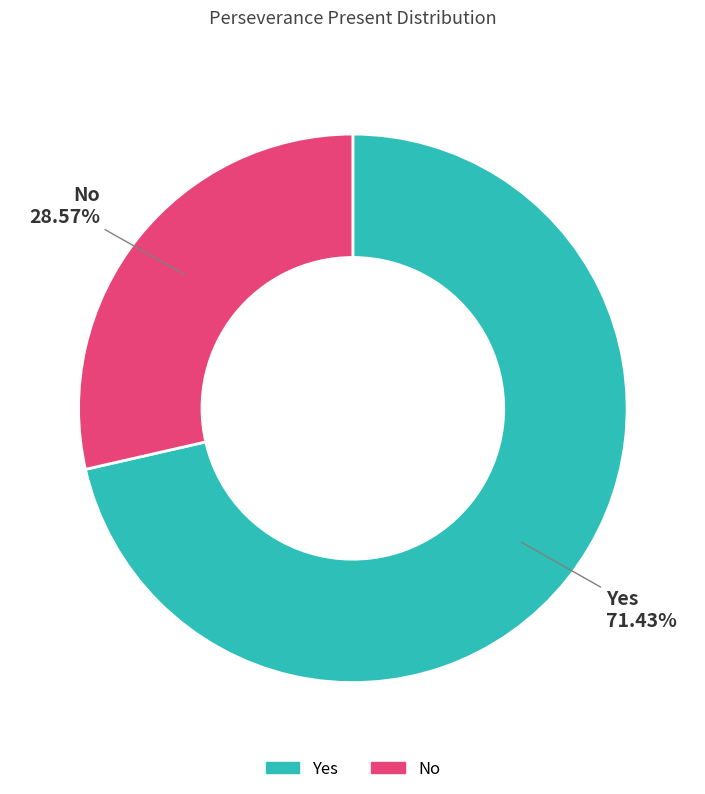

To the nearest percent, what portion does No represent?

29%